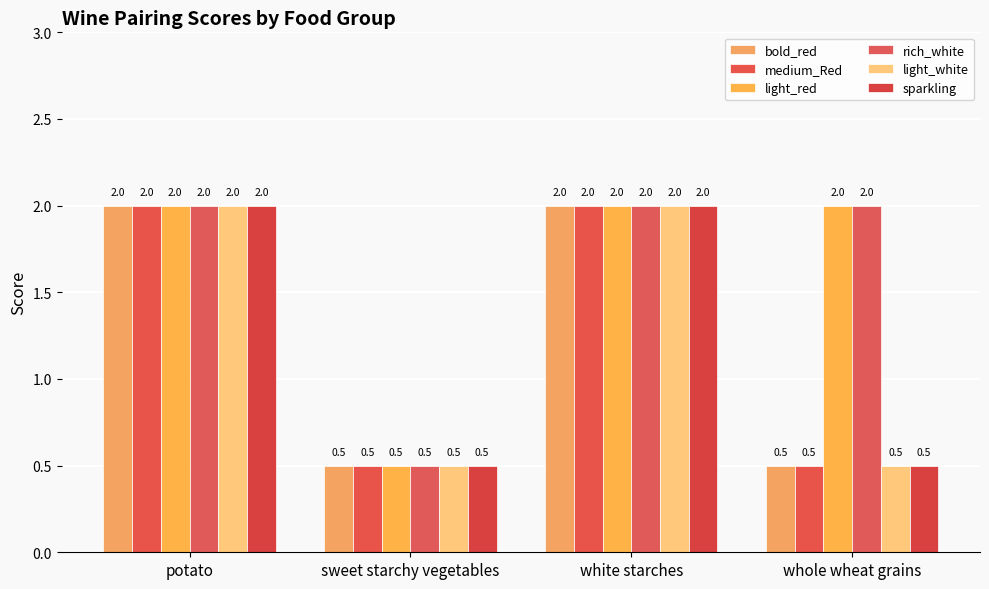

How many bars are there in total?

24